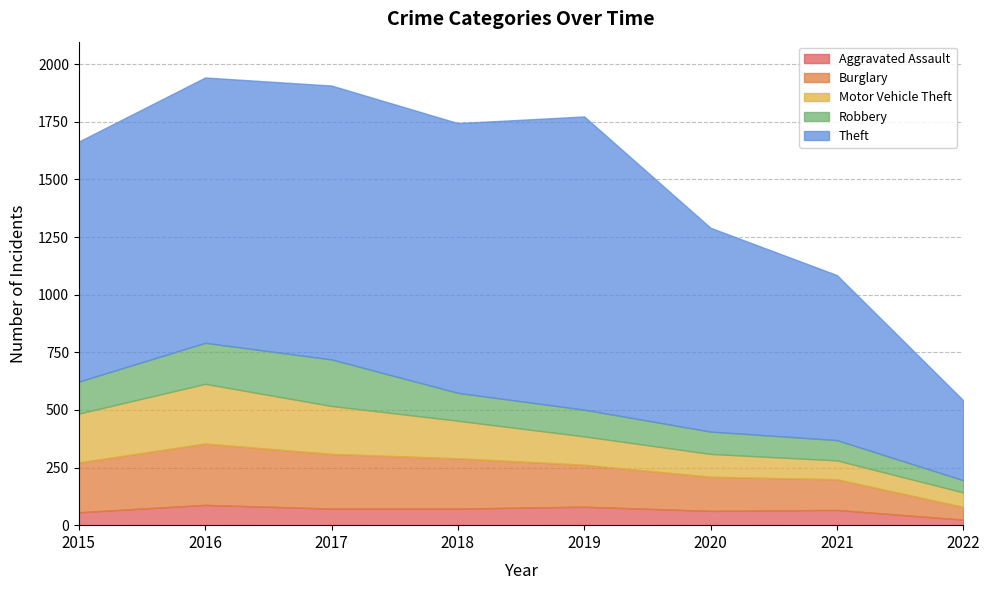

Reading left to right, transcribe all the data shown in this chart.

Aggravated Assault: 2015=56	2016=88	2017=72	2018=72	2019=80	2020=62	2021=66	2022=24
Burglary: 2015=216	2016=266	2017=237	2018=218	2019=182	2020=148	2021=133	2022=55
Motor Vehicle Theft: 2015=212	2016=259	2017=208	2018=163	2019=123	2020=99	2021=82	2022=63
Robbery: 2015=139	2016=178	2017=202	2018=121	2019=116	2020=97	2021=88	2022=53
Theft: 2015=1041	2016=1151	2017=1188	2018=1170	2019=1272	2020=884	2021=716	2022=347